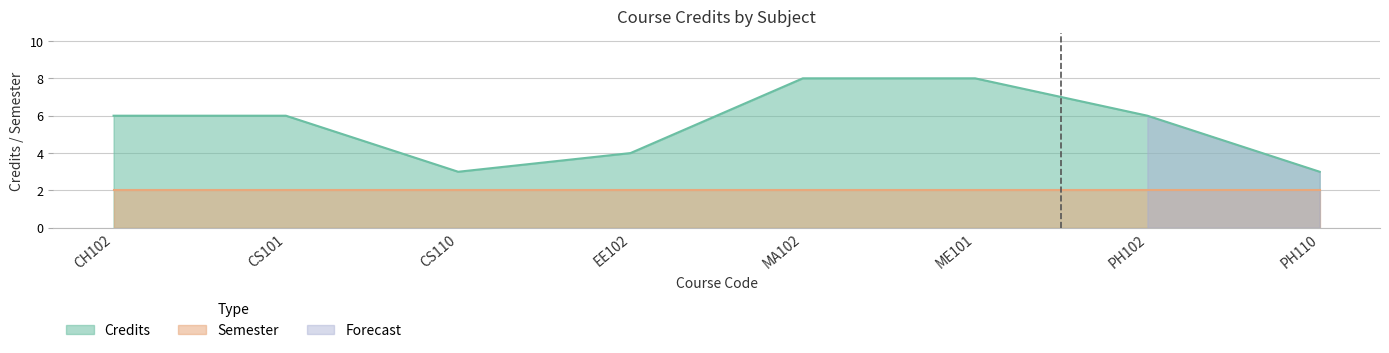

How many values are below 6?

3